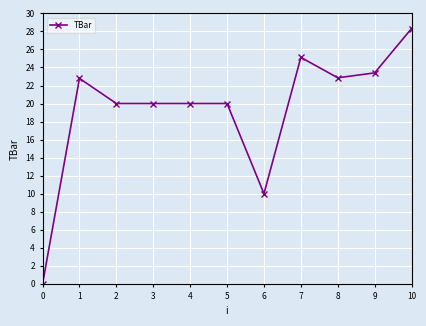

True or false: the data has more than 0 interior local peaks.

True